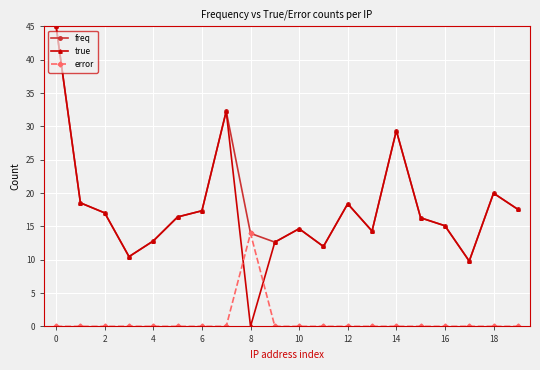

Which series has the largest range (max minus min)?

true